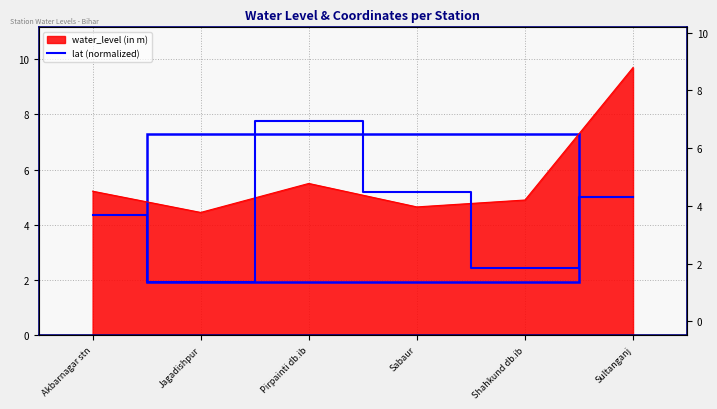

How many interior local valleys (lower than both neighbors) does the data have?

2